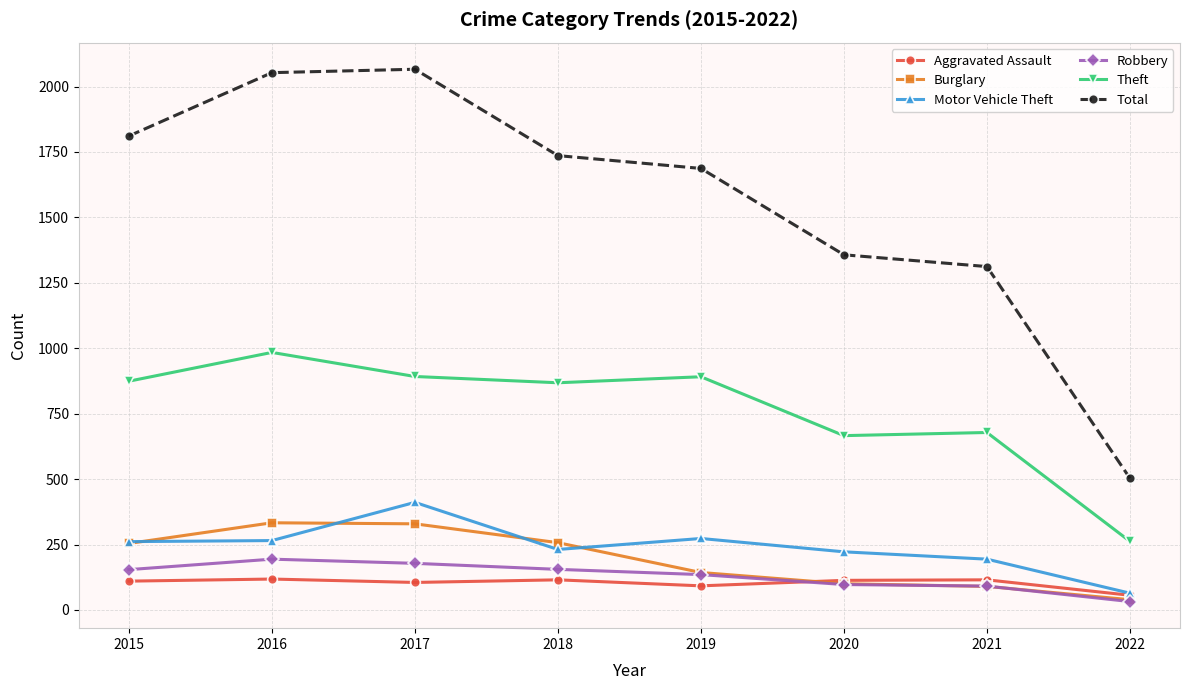

The Total series shows 809 at 2017. True or false?

False